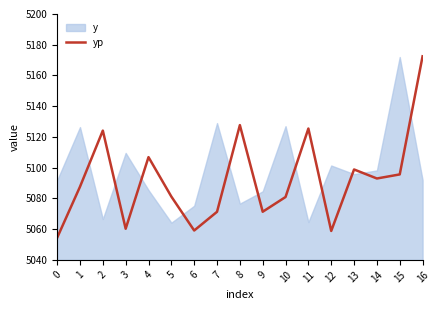

Does the chart have visible grid lines?

No